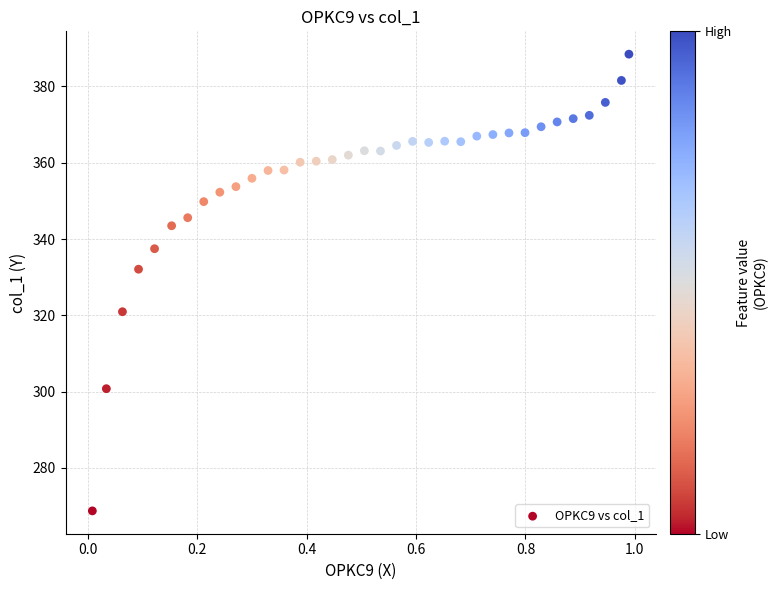

What Y value in the scatter plot is closest to 328?

332.1